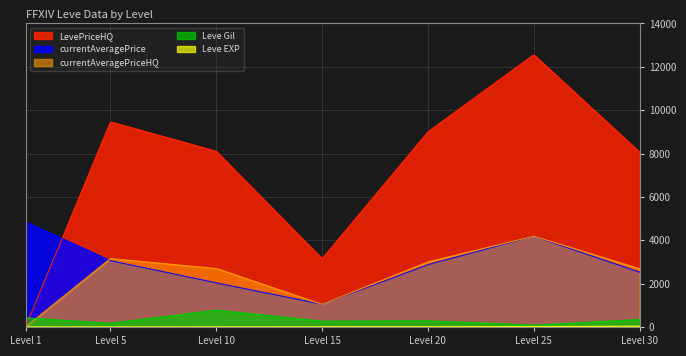

Rank the categories by LevePriceHQ value from lowest to highest.

1, 15, 30, 10, 20, 5, 25